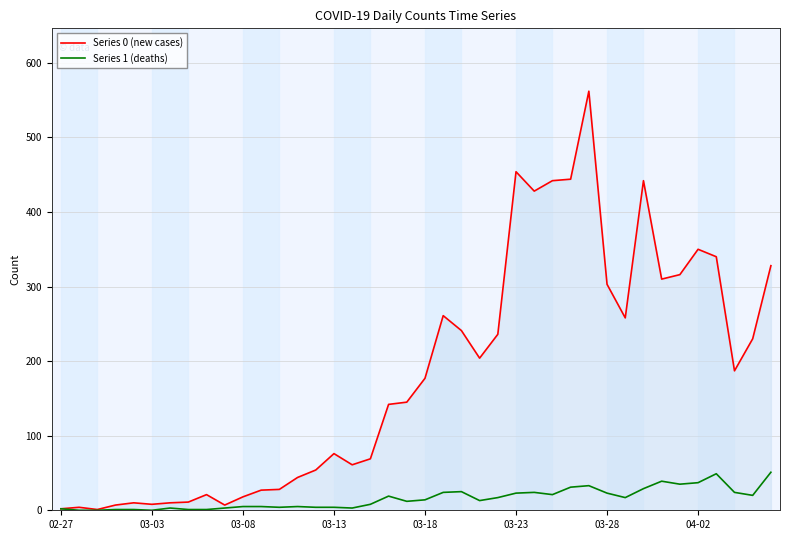

Which series has the largest total across all categories?

Series 0 (new cases)